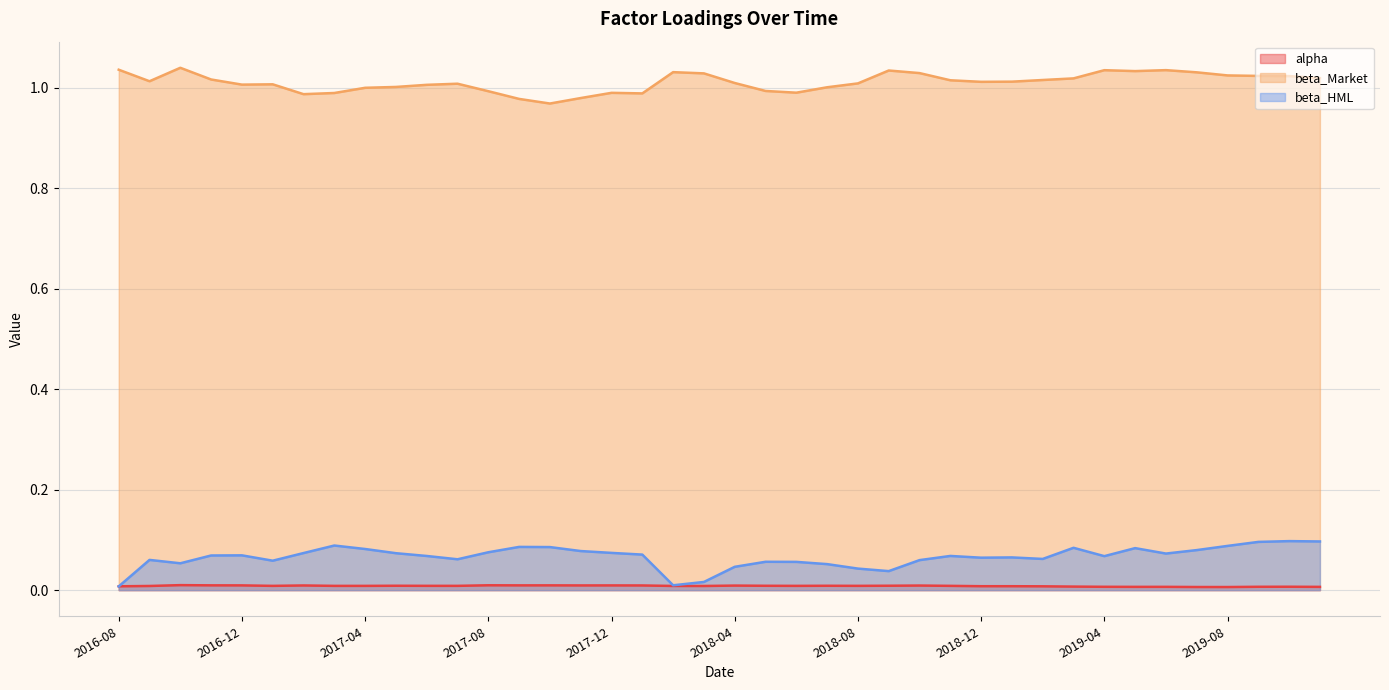

At 2017-12, list the series in order from smallest to largest.

alpha, beta_HML, beta_Market